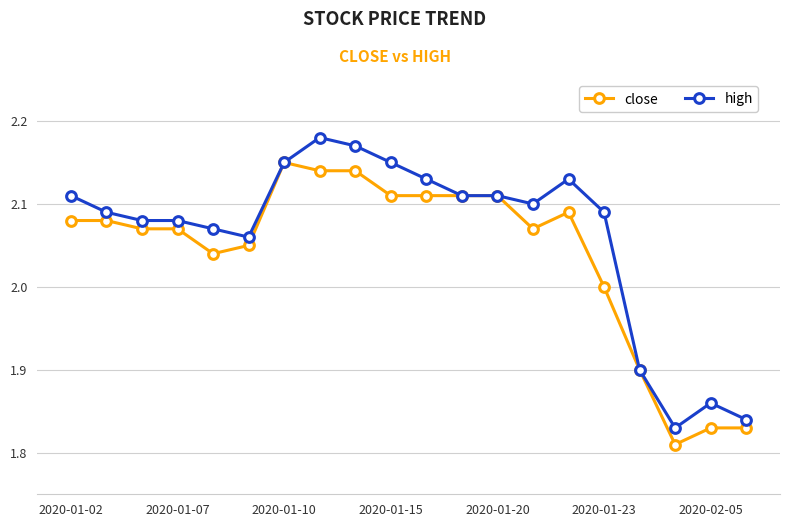

How many high values are between 2 and 3?

16